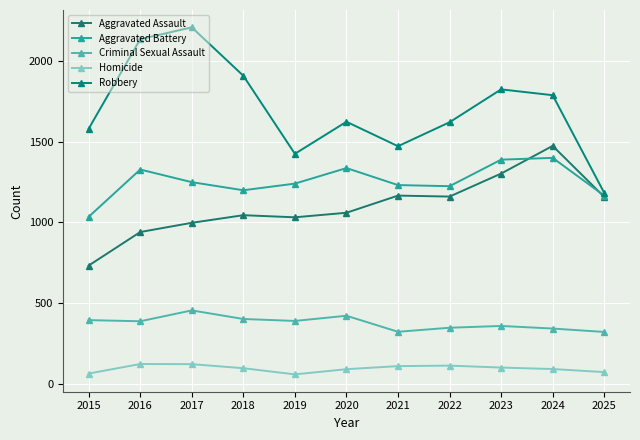

What is the value of the Aggravated Battery point at the 10th from the left?

1399